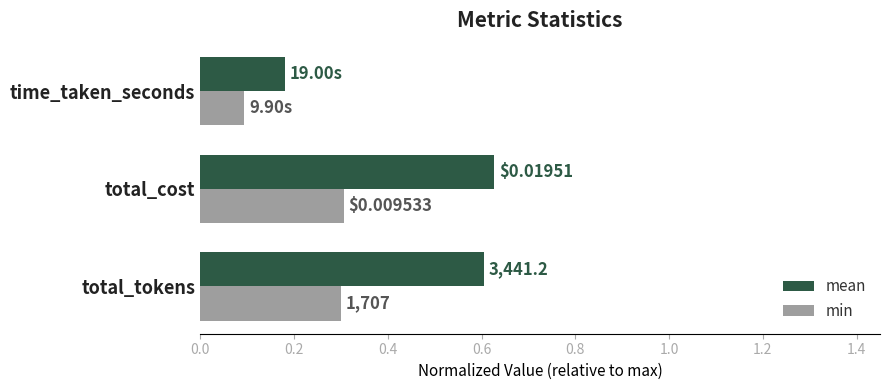

What are all the series names shown in the legend?

mean, min